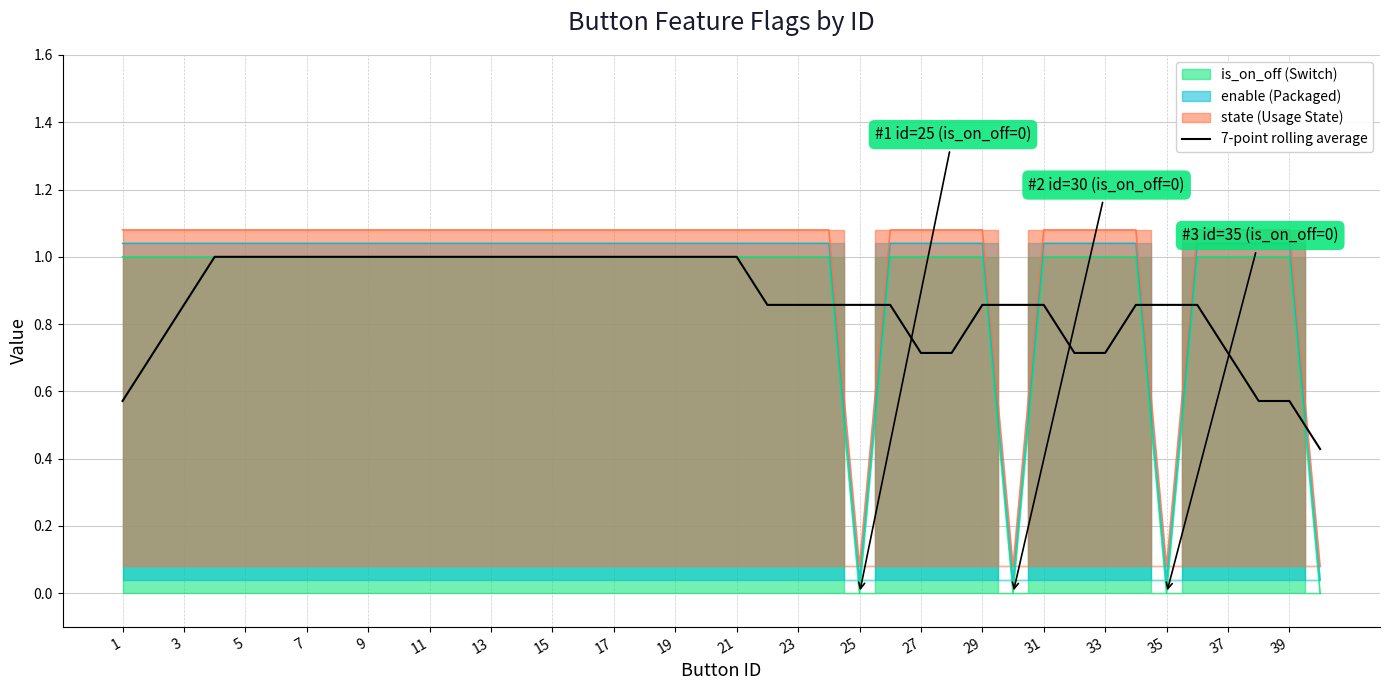

Is it true that 7-point rolling average equals 1.3 at 29?

False